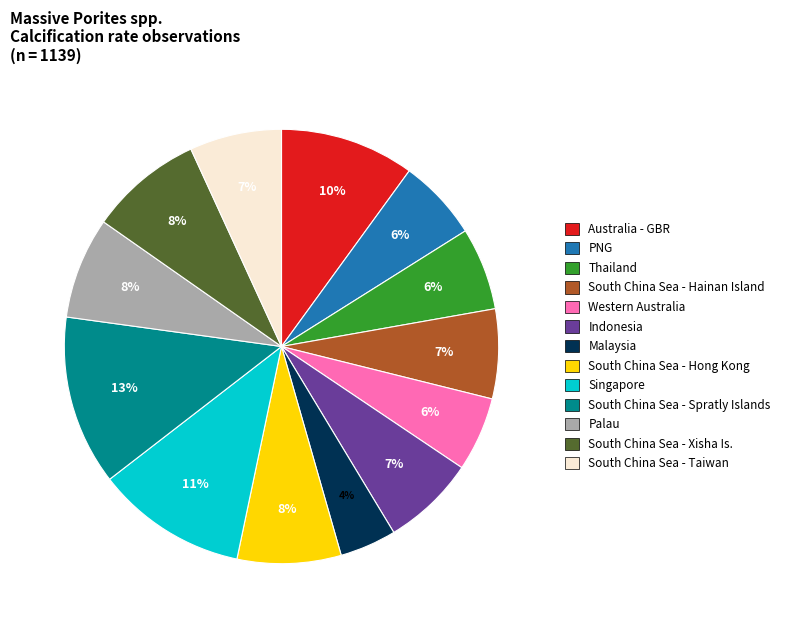

Does any single category account for the majority?

No